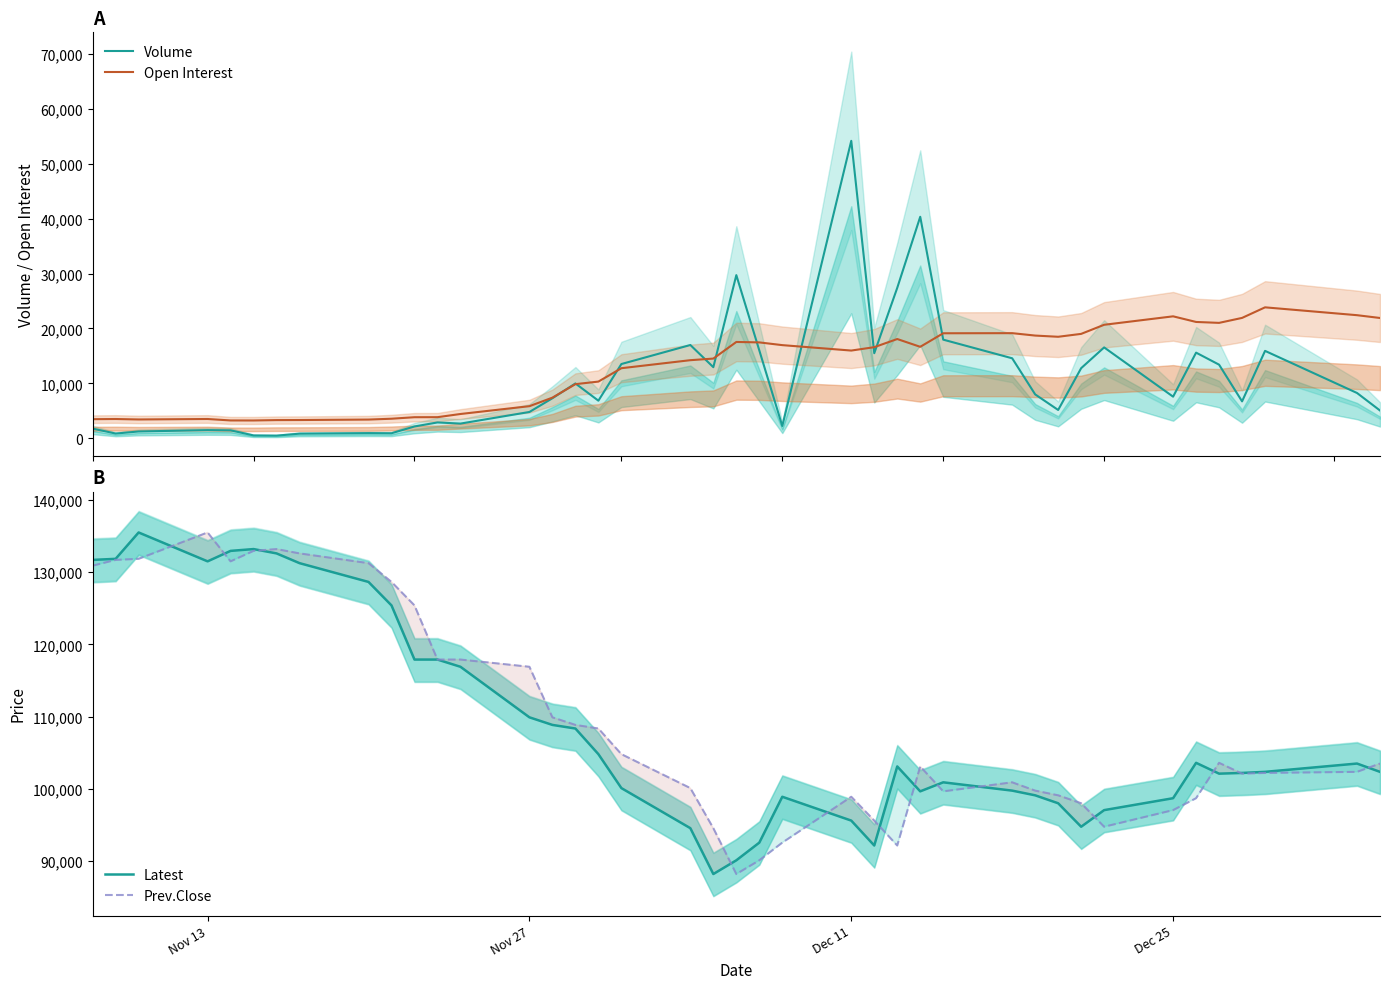

What is the highest value of the Volume series?

54174